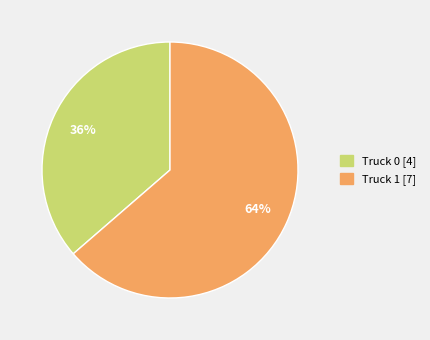

How many segments does this pie chart have?

2